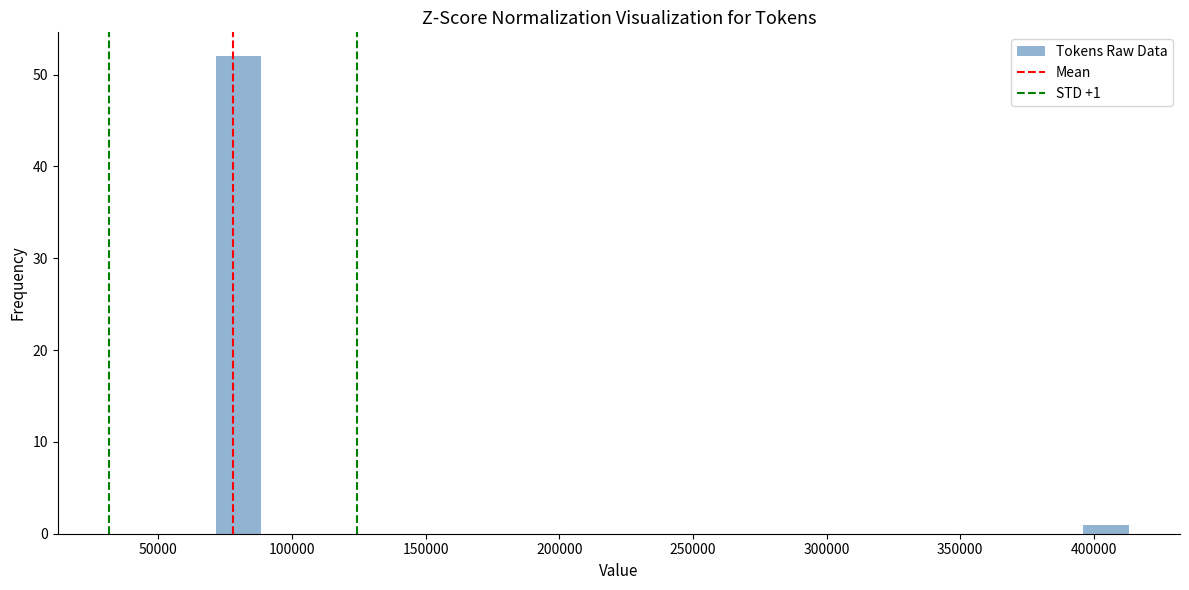

Read against the x-axis, roughly where is the centre of the tallest bar?

80000